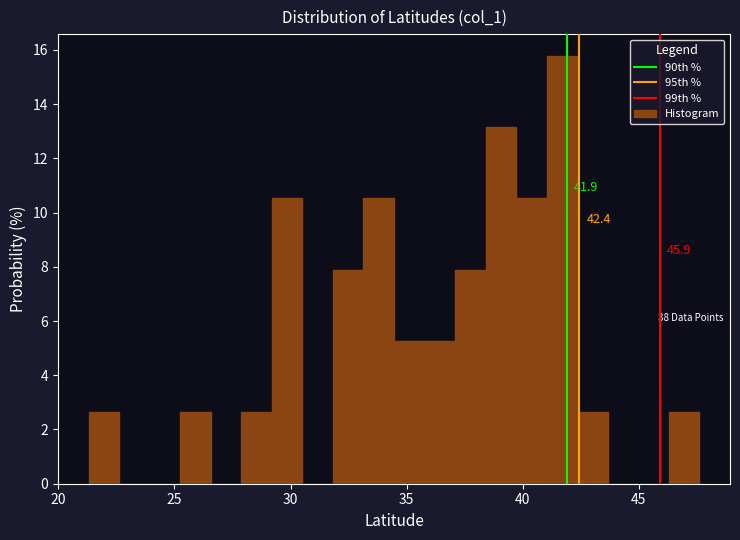

Read against the x-axis, roughly where is the centre of the tallest bar?

41.5